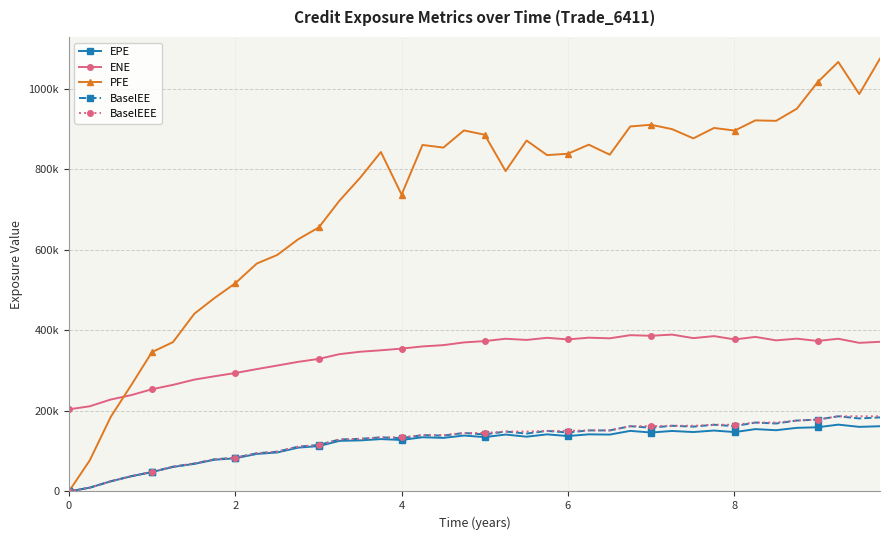

What is the average value of the PFE series?

726262.7